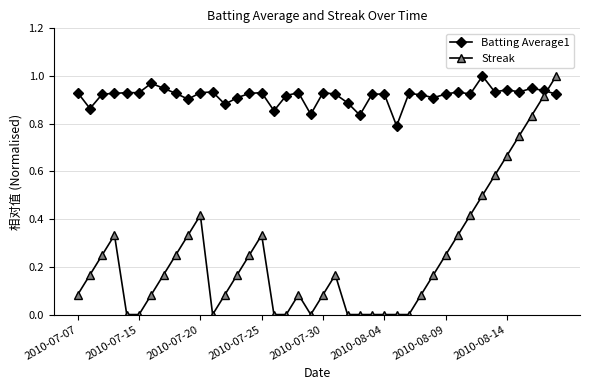

Is this an area chart (filled region under the line)?

No